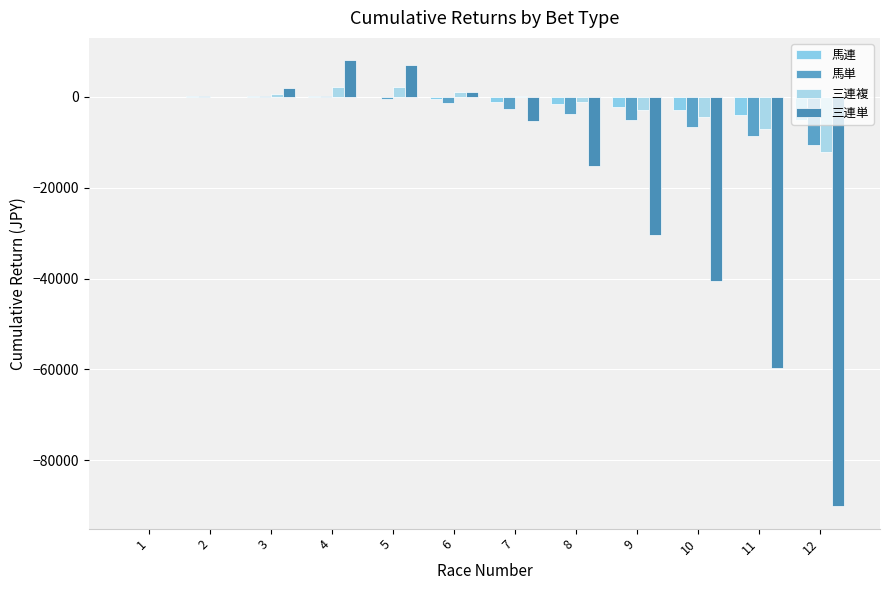

Are the bars horizontal?

No